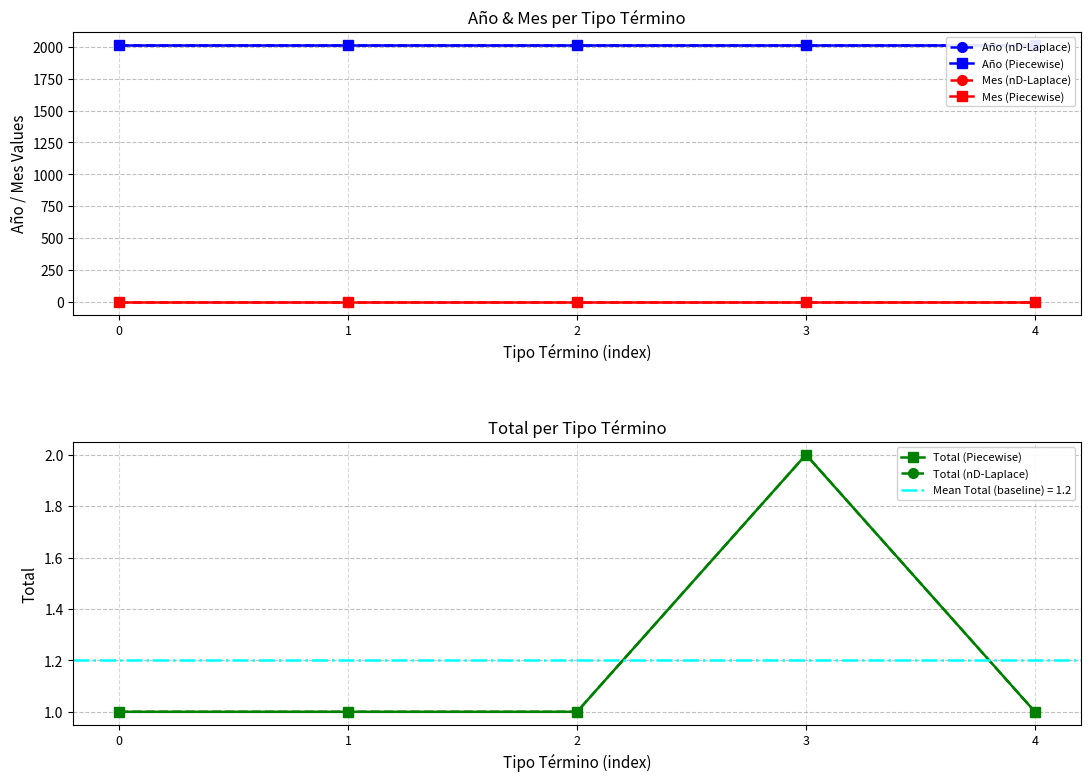

Reading left to right, what are all the values shown in this chart?

Año (nD-Laplace): 0=2018	1=2018	2=2018	3=2018	4=2018
Año (Piecewise): 0=2018	1=2018	2=2018	3=2018	4=2018
Mes (nD-Laplace): 0=1	1=1	2=1	3=1	4=1
Mes (Piecewise): 0=1	1=1	2=1	3=1	4=1
Total (Piecewise): 0=1	1=1	2=1	3=2	4=1
Total (nD-Laplace): 0=1	1=1	2=1	3=2	4=1